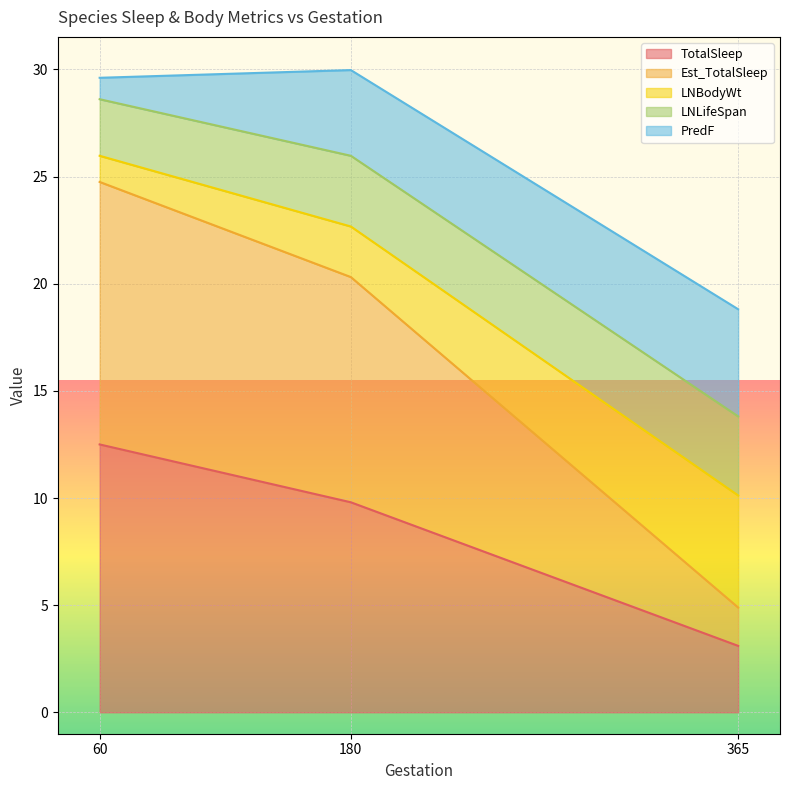

True or false: TotalSleep has a value of 1.9 at 365.

False